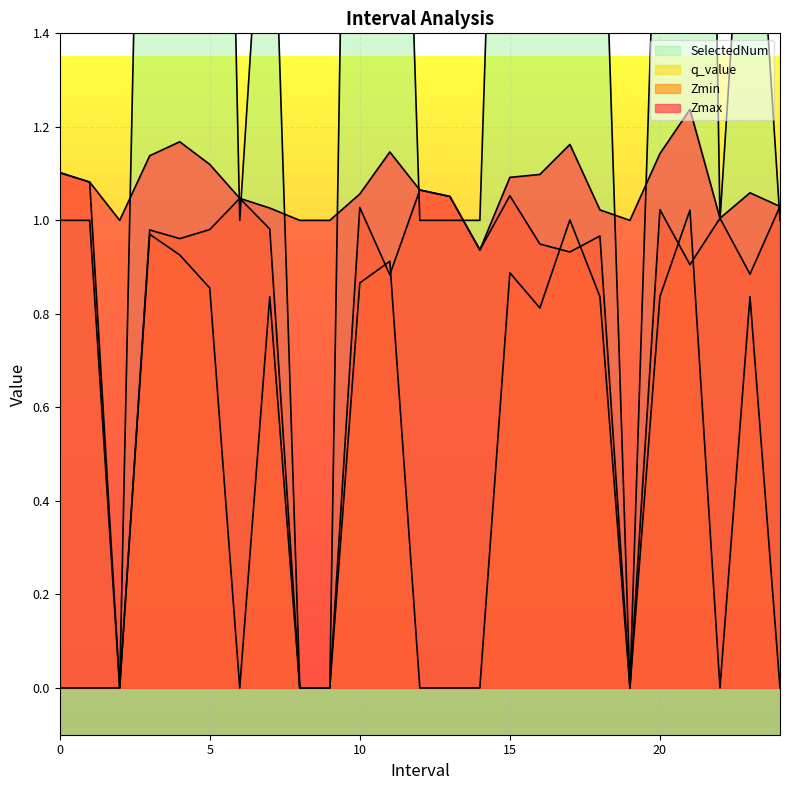

How many series are shown in this chart?

4